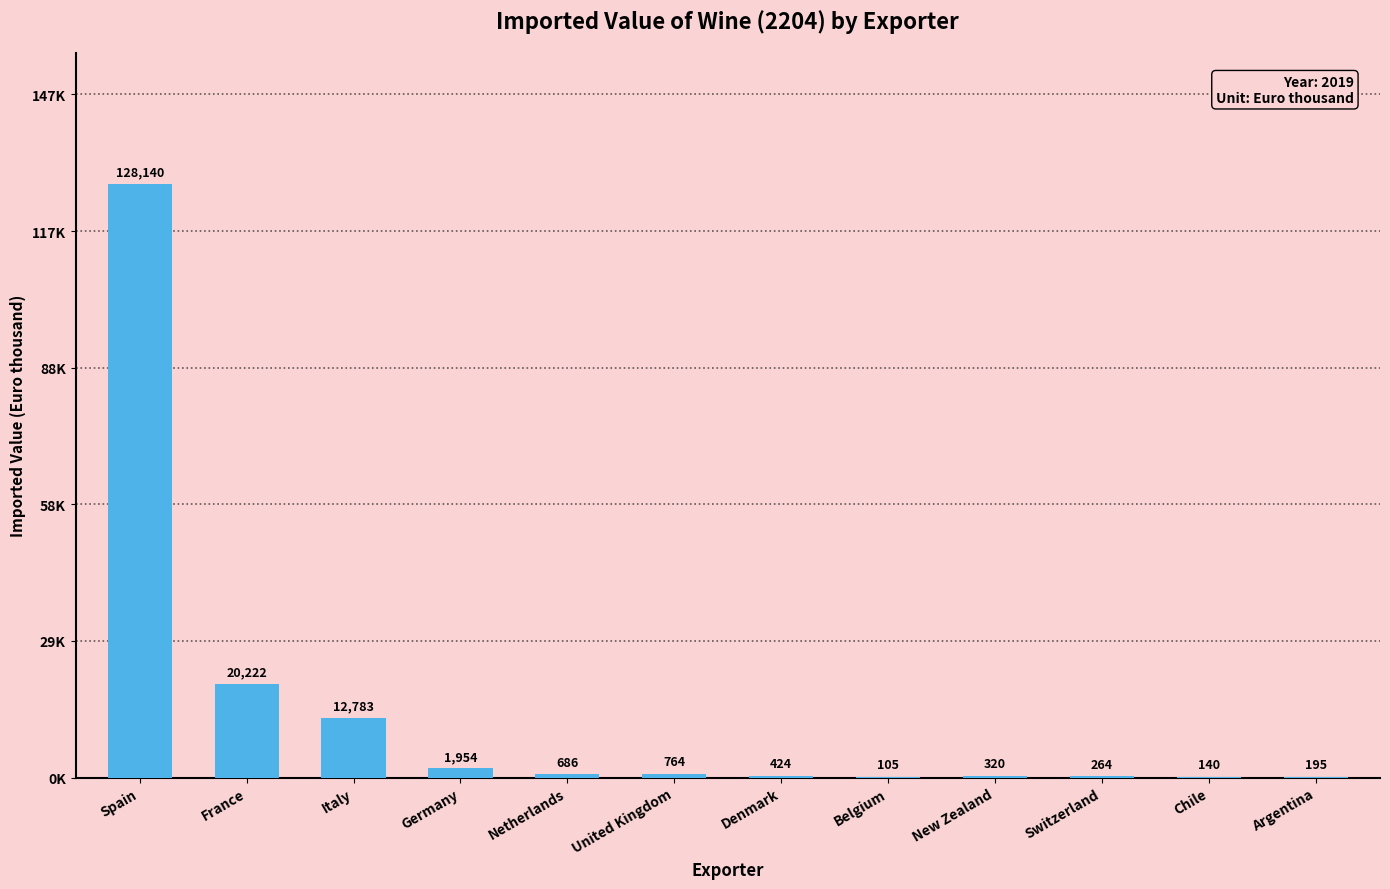

Does the chart contain stacked bars?

No